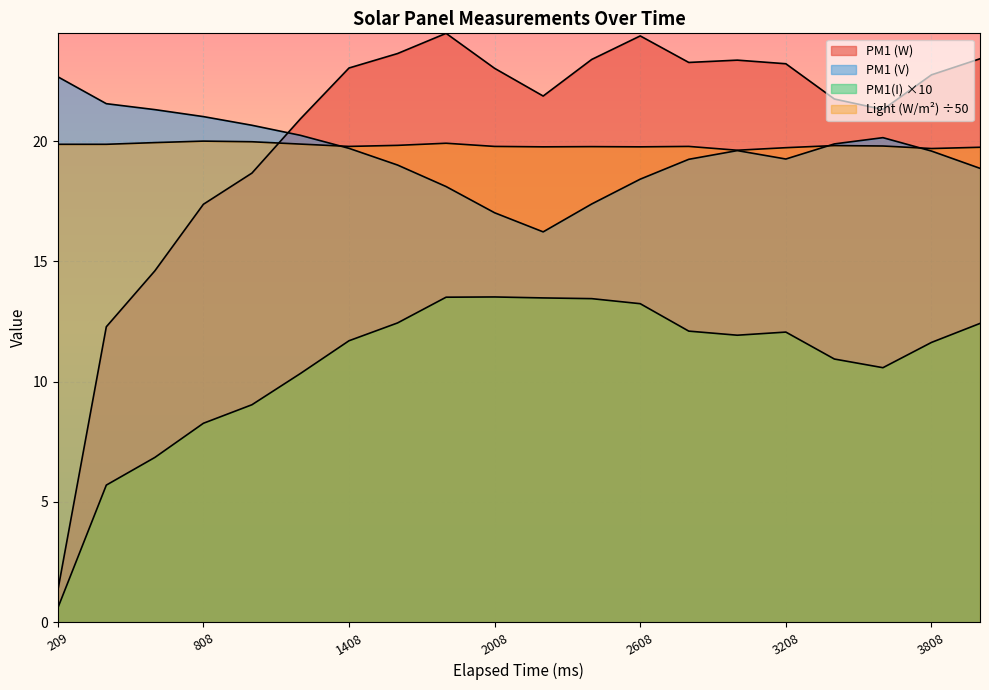

The value of PM1(I) at 2408 is 6.0. True or false?

False